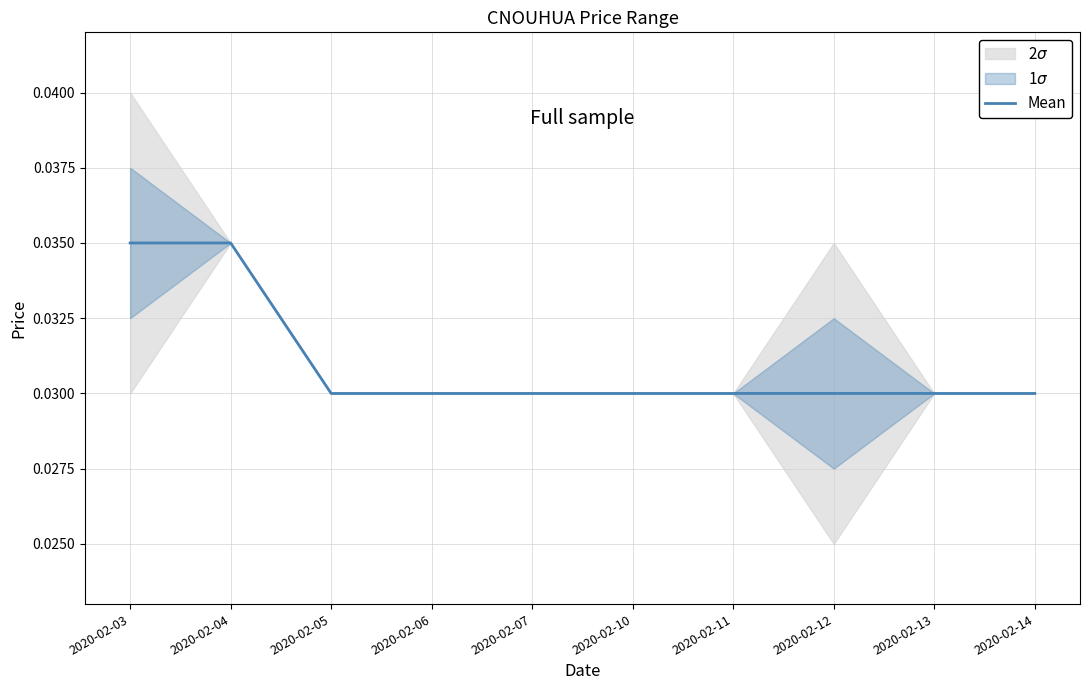

The Mean series shows 0.1 at 2020-02-12. True or false?

False